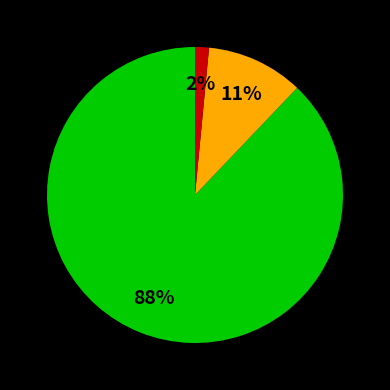

Which category accounts for the majority?

Achieve_Sales_Target